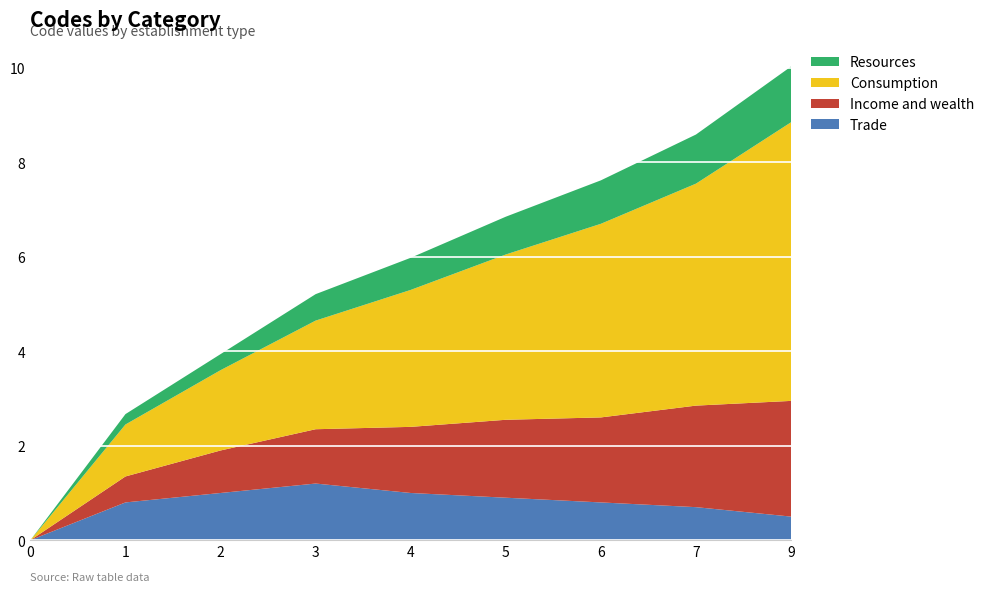

Is it true that Trade equals 1.6 at 4?

False